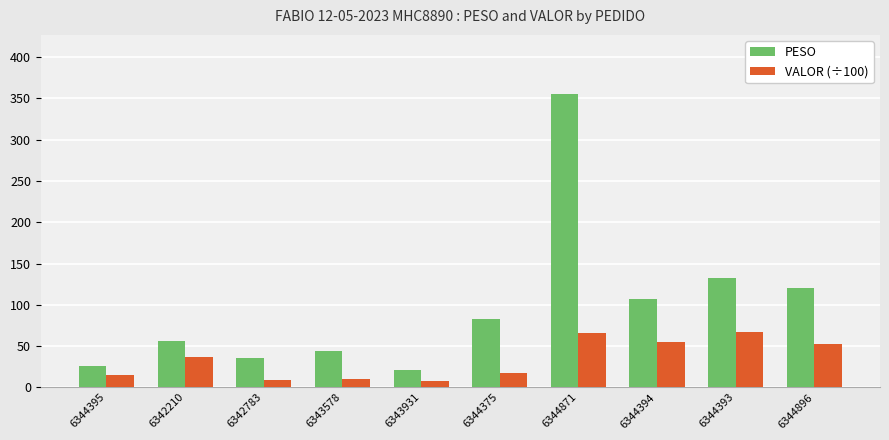

List the labels in order of PESO value, largest first.

6344871, 6344393, 6344896, 6344394, 6344375, 6342210, 6343578, 6342783, 6344395, 6343931